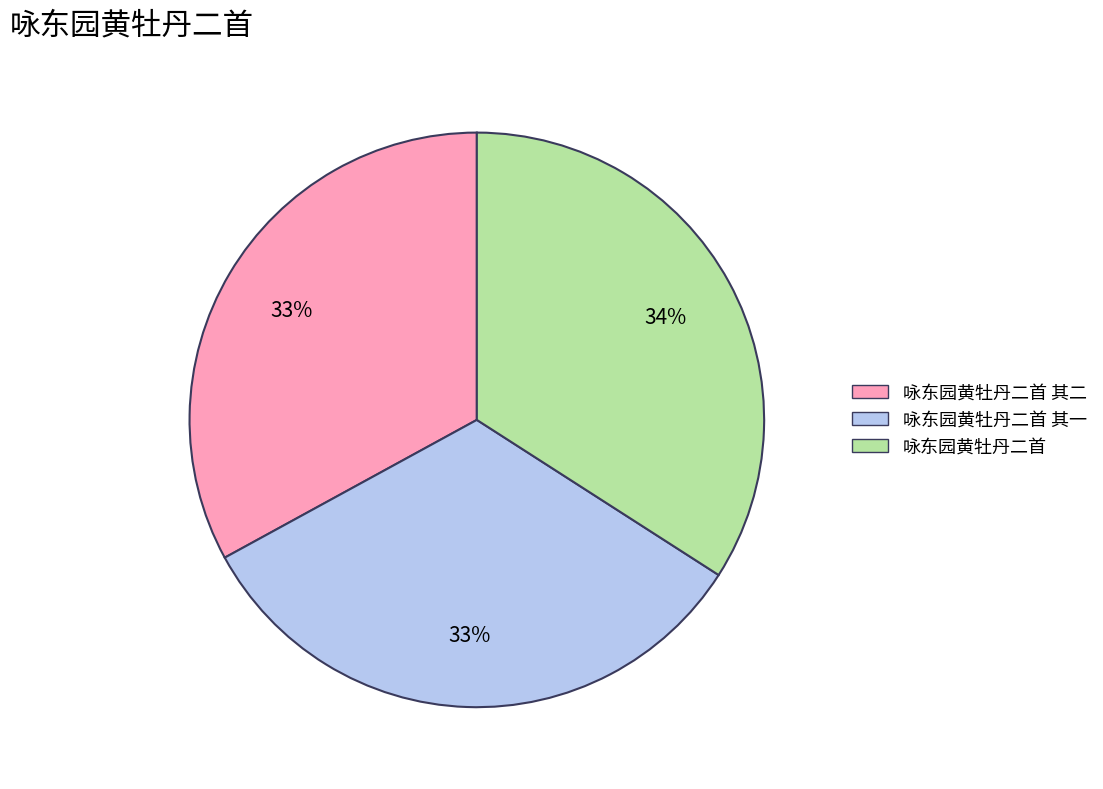

Which slice is the largest?

咏东园黄牡丹二首